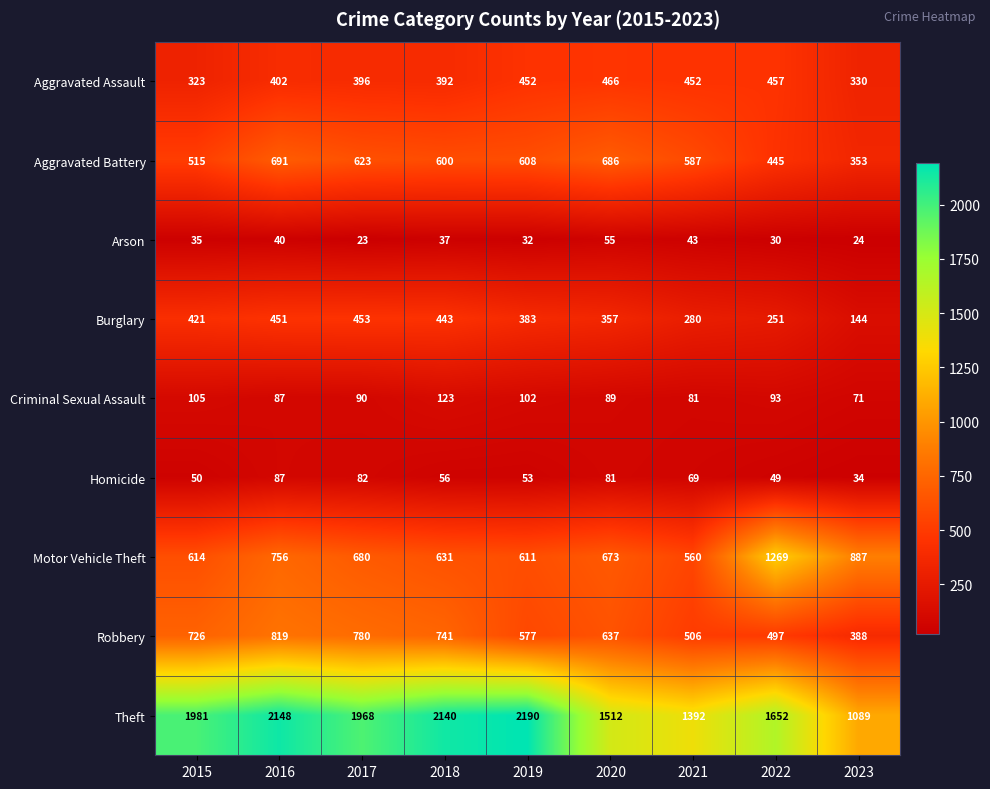

What is the sum of the Robbery values at 2017 and 2016?

1599